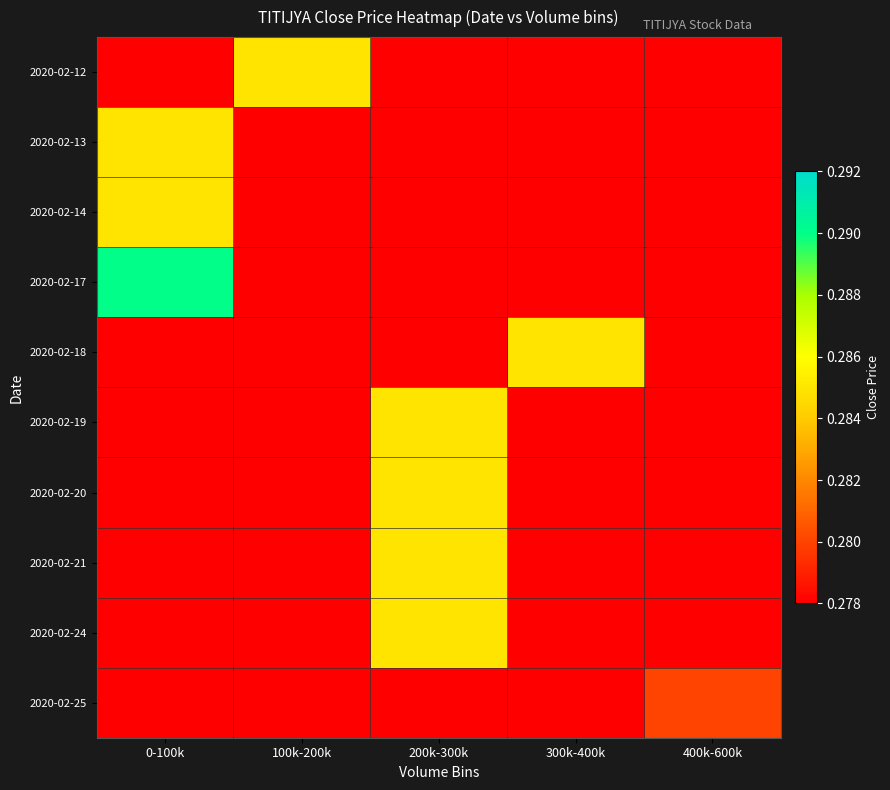

Reading left to right, extract all data points from this chart.

2020-02-12: 0-100k=0.0	100k-200k=0.3	200k-300k=0.0	300k-400k=0.0	400k-600k=0.0
2020-02-13: 0-100k=0.3	100k-200k=0.0	200k-300k=0.0	300k-400k=0.0	400k-600k=0.0
2020-02-14: 0-100k=0.3	100k-200k=0.0	200k-300k=0.0	300k-400k=0.0	400k-600k=0.0
2020-02-17: 0-100k=0.3	100k-200k=0.0	200k-300k=0.0	300k-400k=0.0	400k-600k=0.0
2020-02-18: 0-100k=0.0	100k-200k=0.0	200k-300k=0.0	300k-400k=0.3	400k-600k=0.0
2020-02-19: 0-100k=0.0	100k-200k=0.0	200k-300k=0.3	300k-400k=0.0	400k-600k=0.0
2020-02-20: 0-100k=0.0	100k-200k=0.0	200k-300k=0.3	300k-400k=0.0	400k-600k=0.0
2020-02-21: 0-100k=0.0	100k-200k=0.0	200k-300k=0.3	300k-400k=0.0	400k-600k=0.0
2020-02-24: 0-100k=0.0	100k-200k=0.0	200k-300k=0.3	300k-400k=0.0	400k-600k=0.0
2020-02-25: 0-100k=0.0	100k-200k=0.0	200k-300k=0.0	300k-400k=0.0	400k-600k=0.3